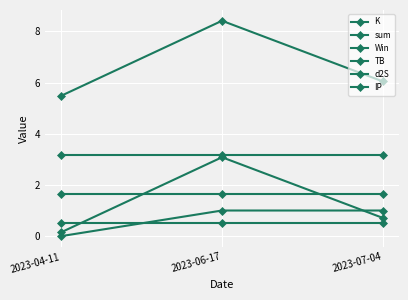

Which has a higher value, 2023-07-04 or 2023-04-11?

2023-07-04